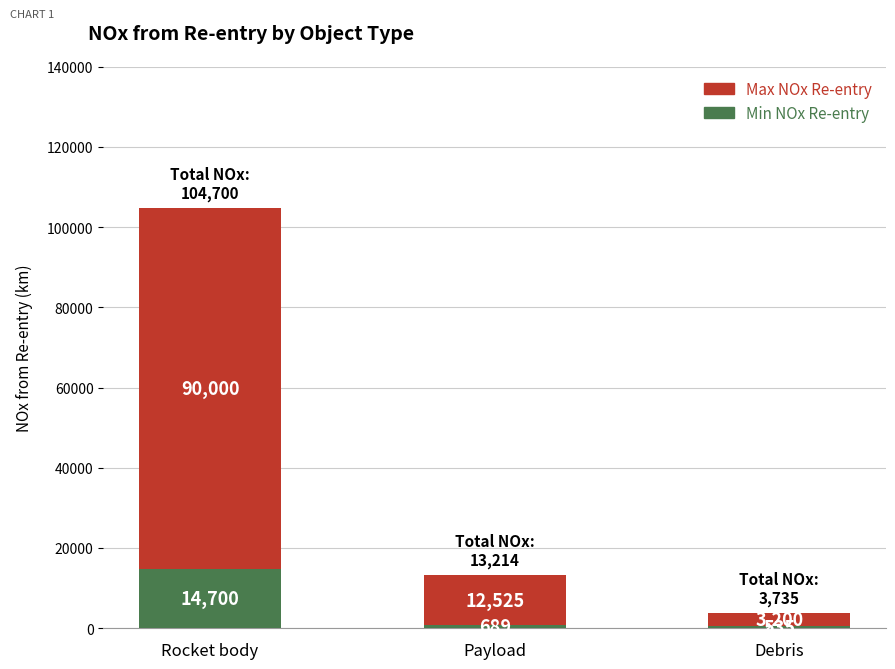

Rank the categories by Min NOx Re-entry value from lowest to highest.

Debris, Payload, Rocket body